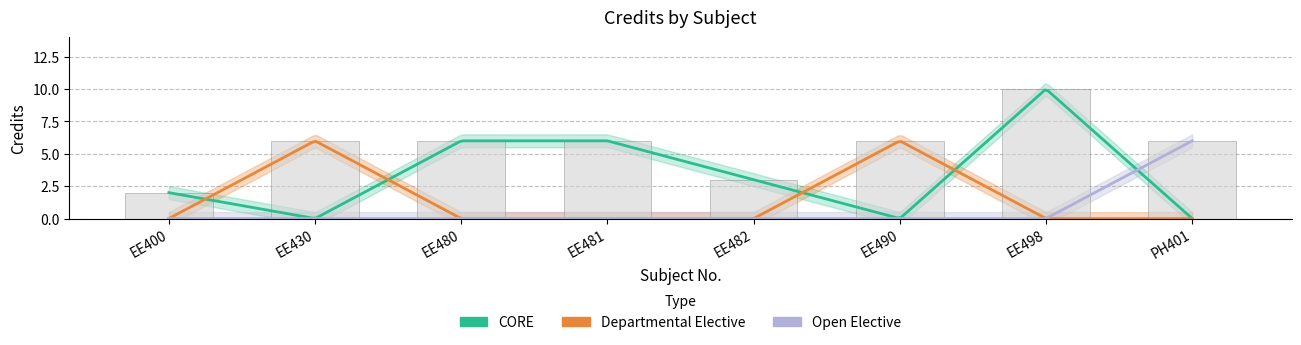

The value at EE481 is 6. True or false?

True